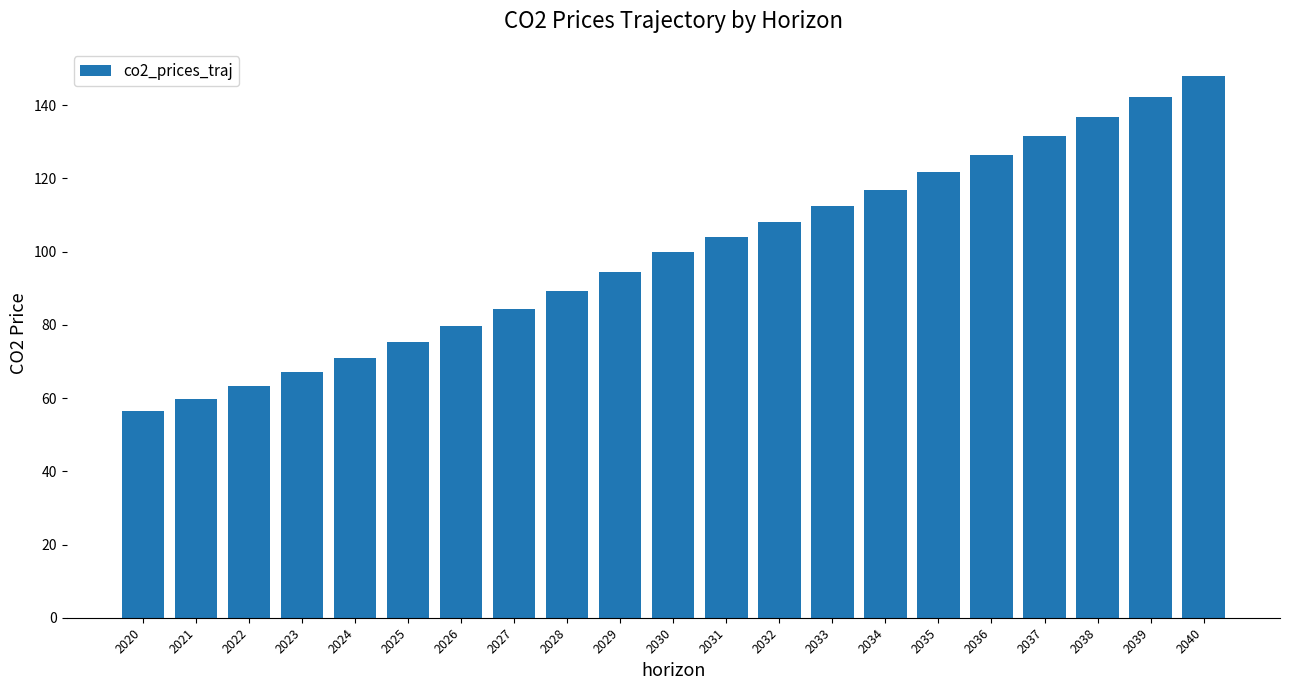

What is the sum of the values at 2031 and 2024?

175.1